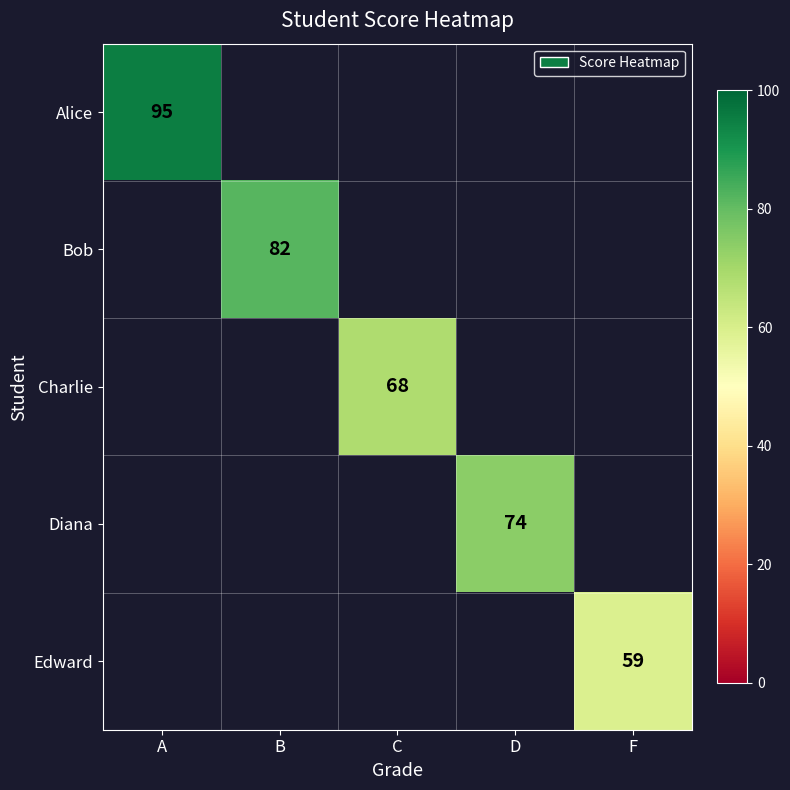

True or false: Diana has a value of 23 at D.

False